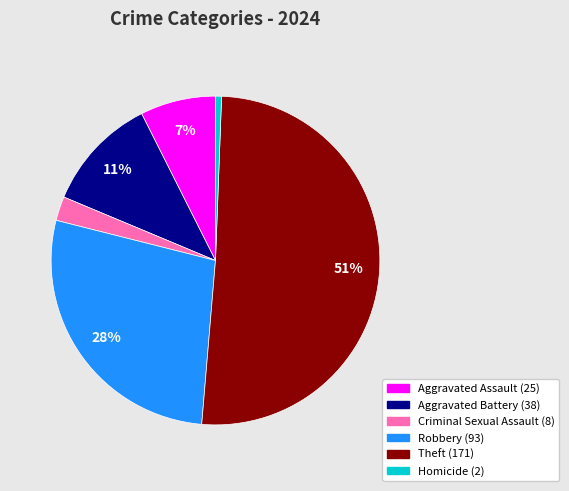

True or false: Robbery accounts for 28% of the total.

True